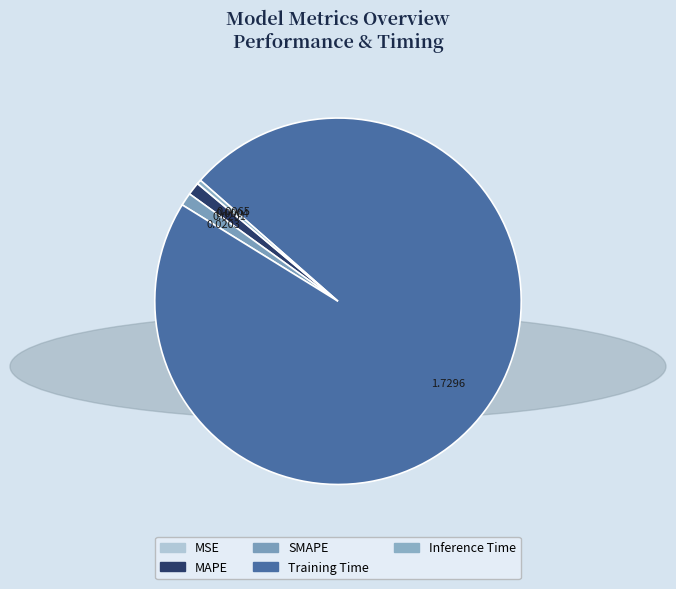

Which category has the smallest portion of the pie?

MSE